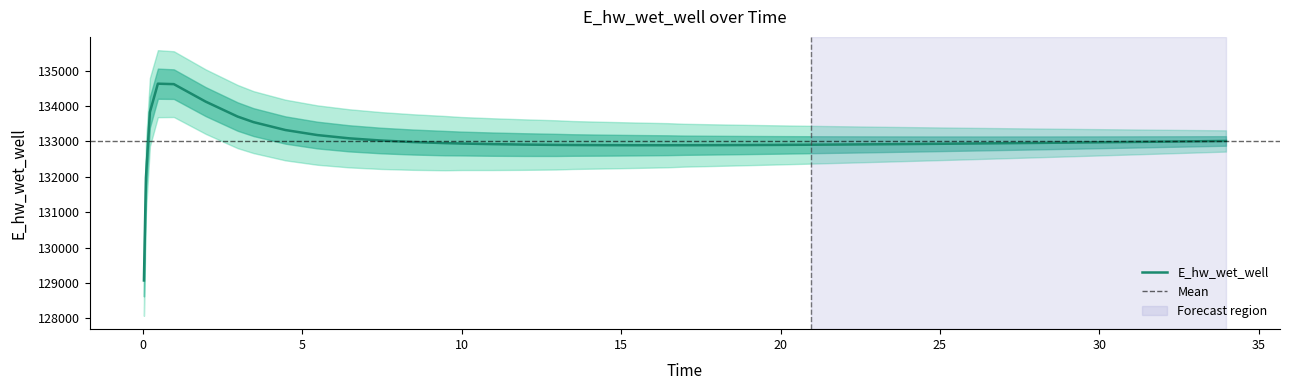

Reading right to left, what are all the values shown in this chart?

33.96875=133010.5	32.96875=133000.7	31.96875=132991.0	30.96875=132981.5	29.96875=132972.3	28.96875=132963.2	27.96875=132954.5	26.96875=132946.1	25.96875=132938.0	24.96875=132930.3	23.96875=132923.0	22.96875=132916.2	21.96875=132909.9	20.96875=132904.3	19.96875=132899.4	18.96875=132895.3	17.96875=132892.1	16.96875=132890.2	16.46875=132889.6	15.46875=132889.8	14.46875=132891.8	13.46875=132896.0	12.96875=132899.0	11.96875=132907.7	10.96875=132920.4	9.96875=132938.1	9.46875=132949.5	8.46875=132979.7	7.46875=133022.6	6.46875=133084.6	5.46875=133177.0	4.46875=133319.0	3.46875=133542.1	2.96875=133699.7	1.96875=134120.8	0.96875=134615.2	0.46875=134628.0	0.21875=133826.0	0.09375=131970.0	0.03125=129070.3